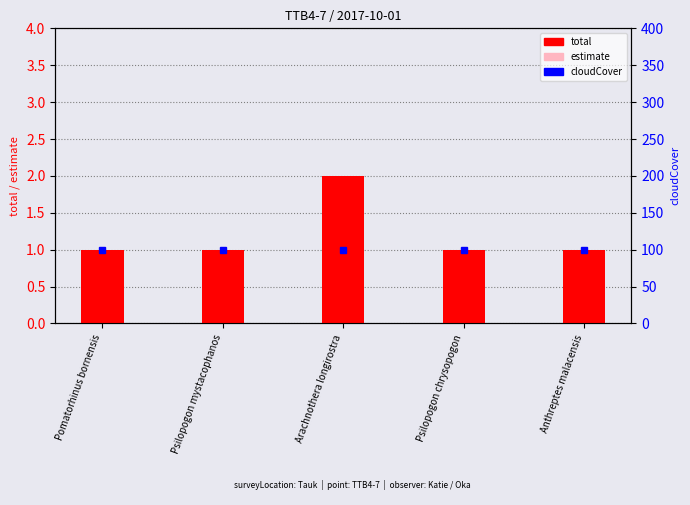

How many groups of bars are there?

5